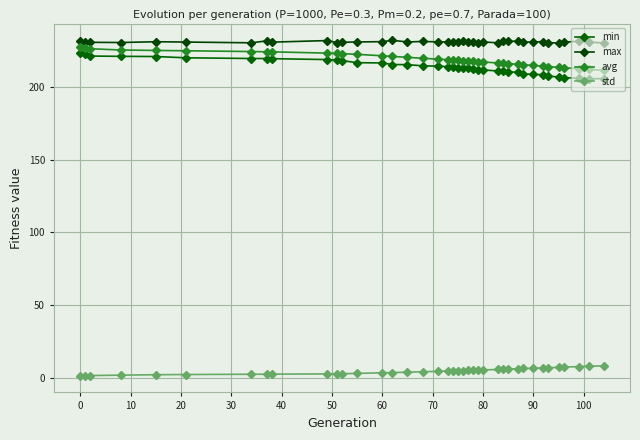

What is the difference between the second highest and minimum values in the min series?

16.8